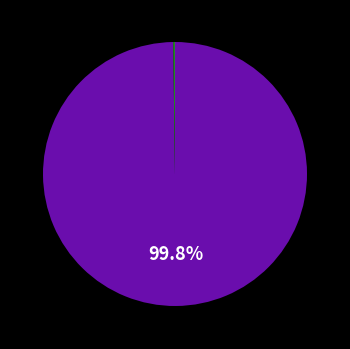

Is there a majority slice in this chart?

Yes